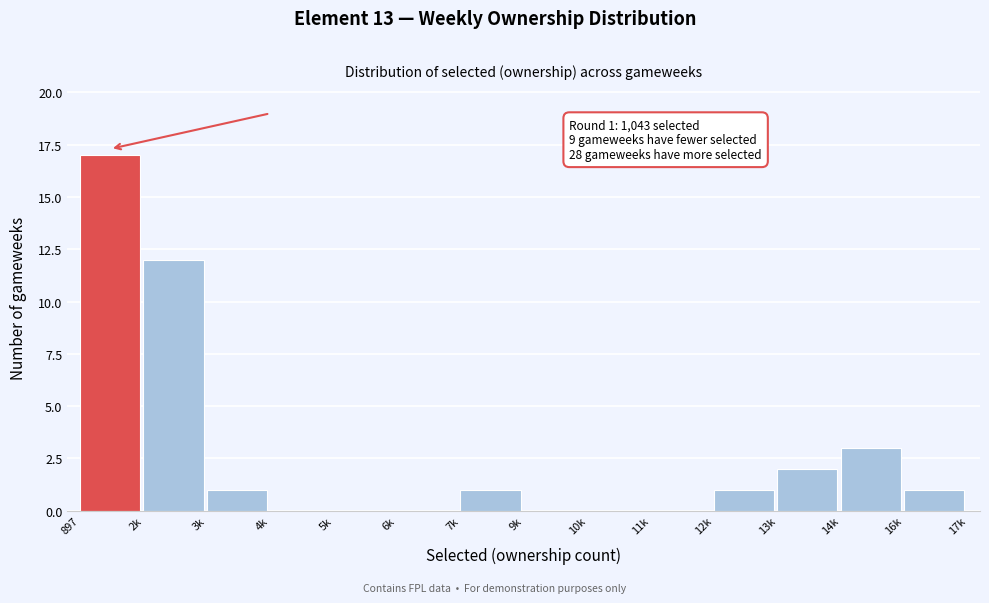

Reading left to right, extract all data points from this chart.

897=17	2k=12	3k=1	4k=0	5k=0	6k=0	7k=1	9k=0	10k=0	11k=0	12k=1	13k=2	14k=3	16k=1